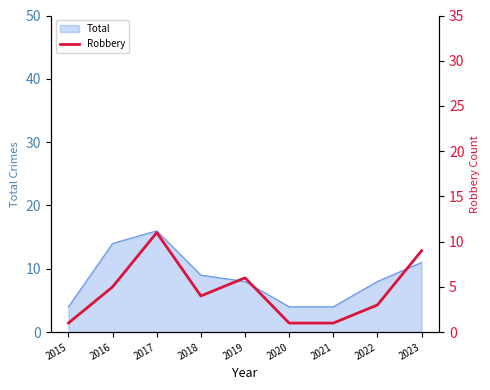

Is it true that Total equals 8 at 2019?

True